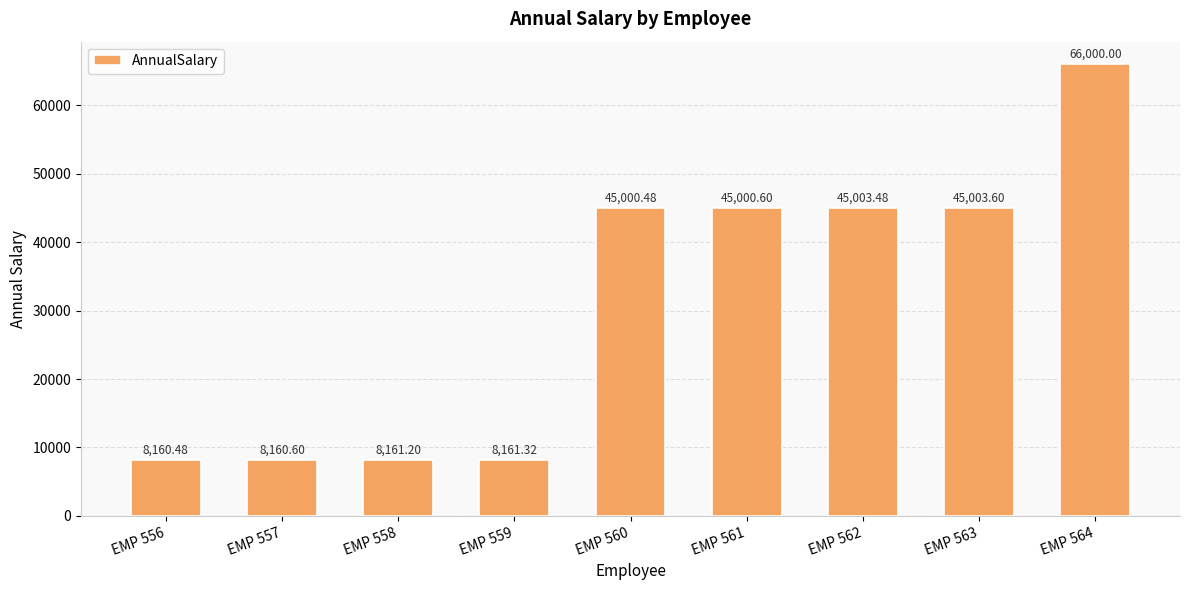

What is the greatest value displayed?

66000.0